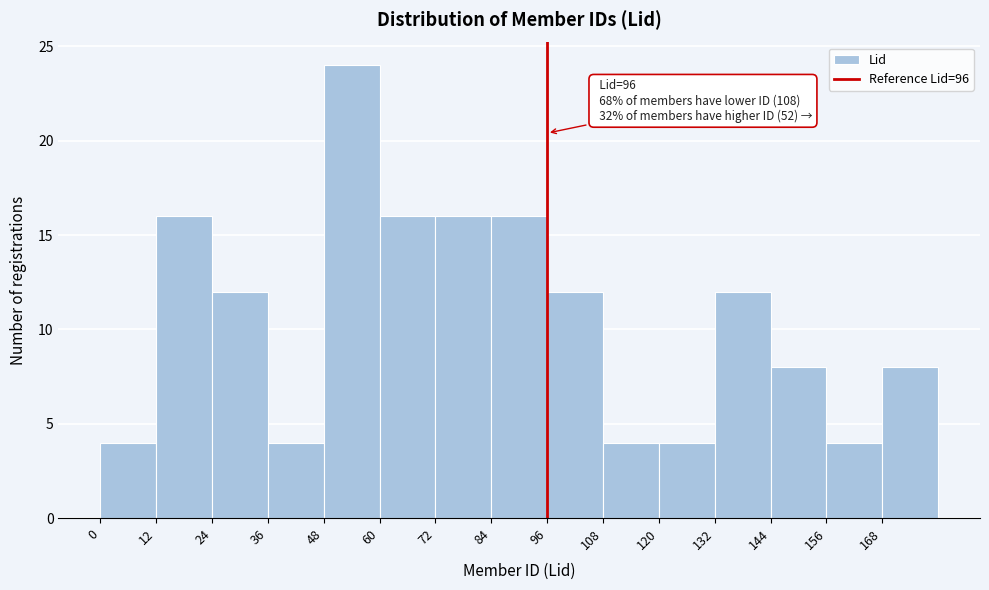

Which range on the x-axis has the tallest bar?

48 to 60